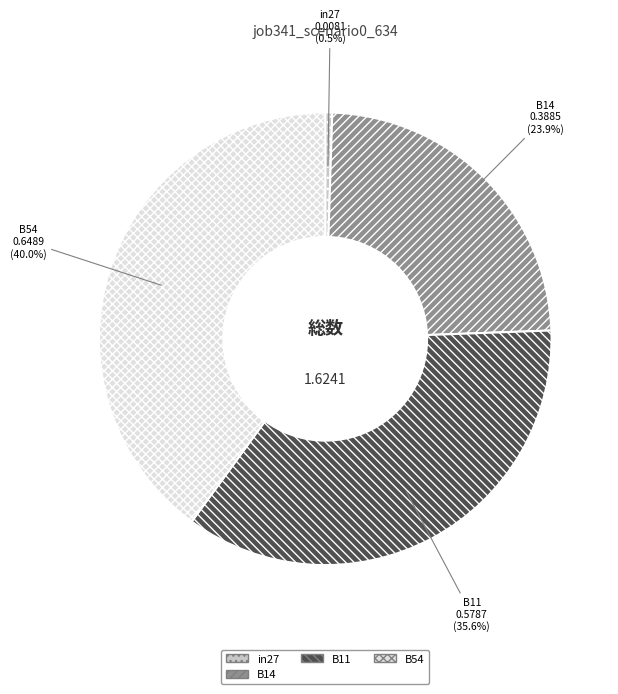

Rank the categories by value from highest to lowest.

B54, B11, B14, in27